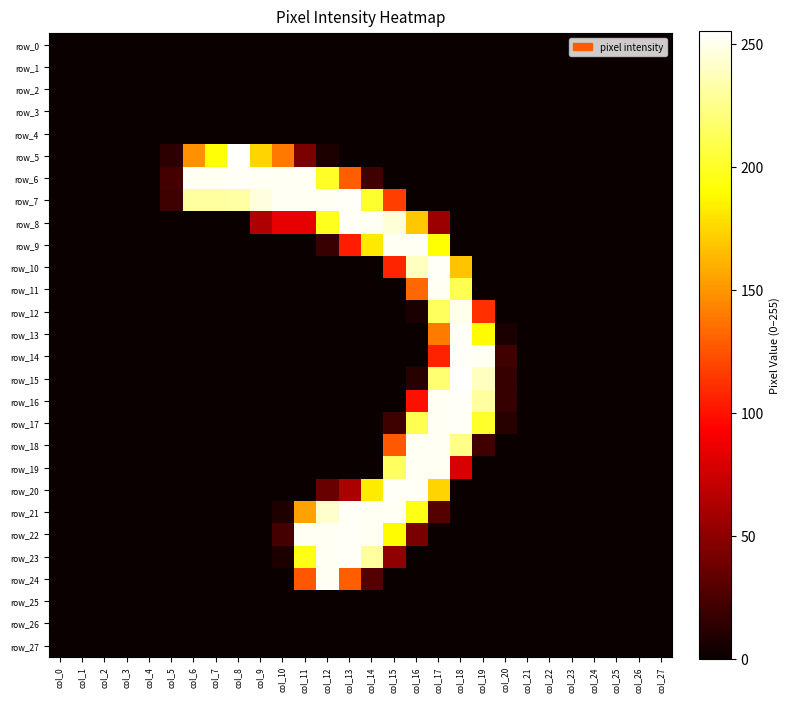

Which series has the largest range (max minus min)?

row_15